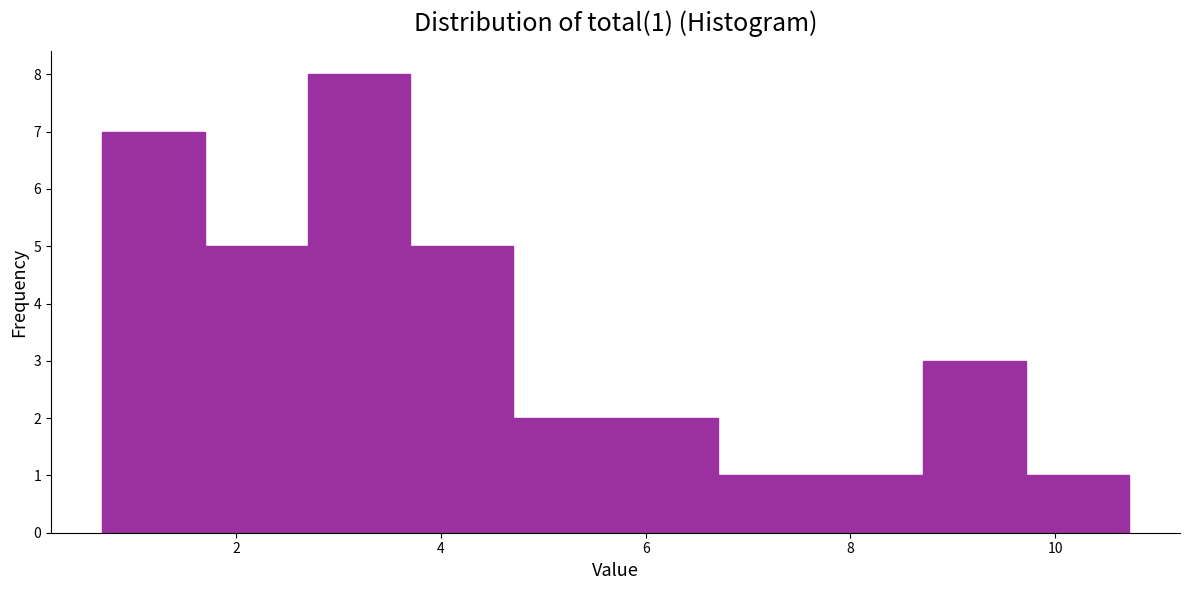

Over which range of the x-axis is the bar tallest?

2.6 to 3.6